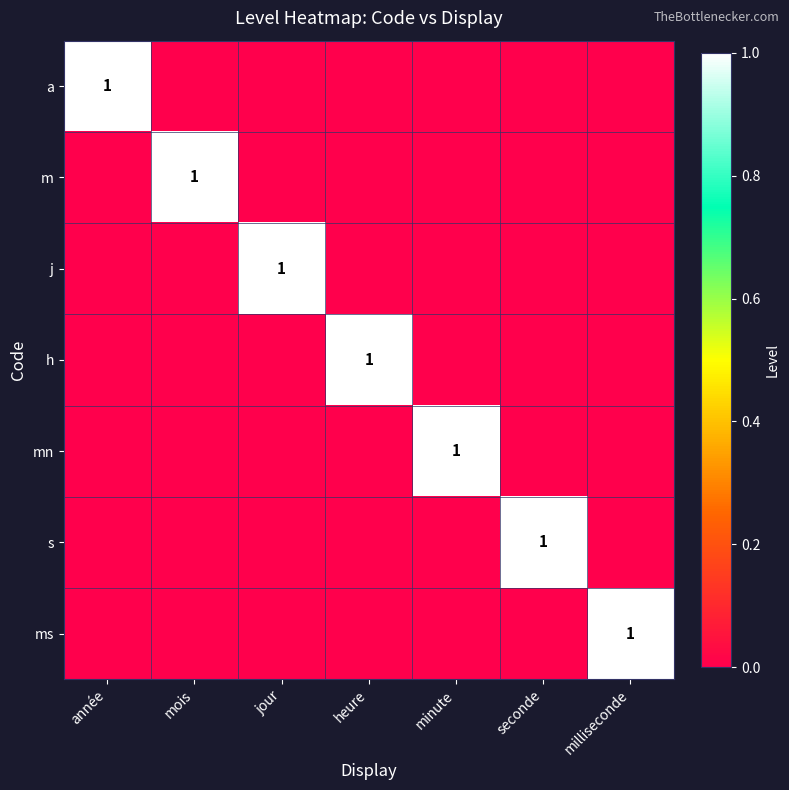

True or false: j has a value of 1 at jour.

True